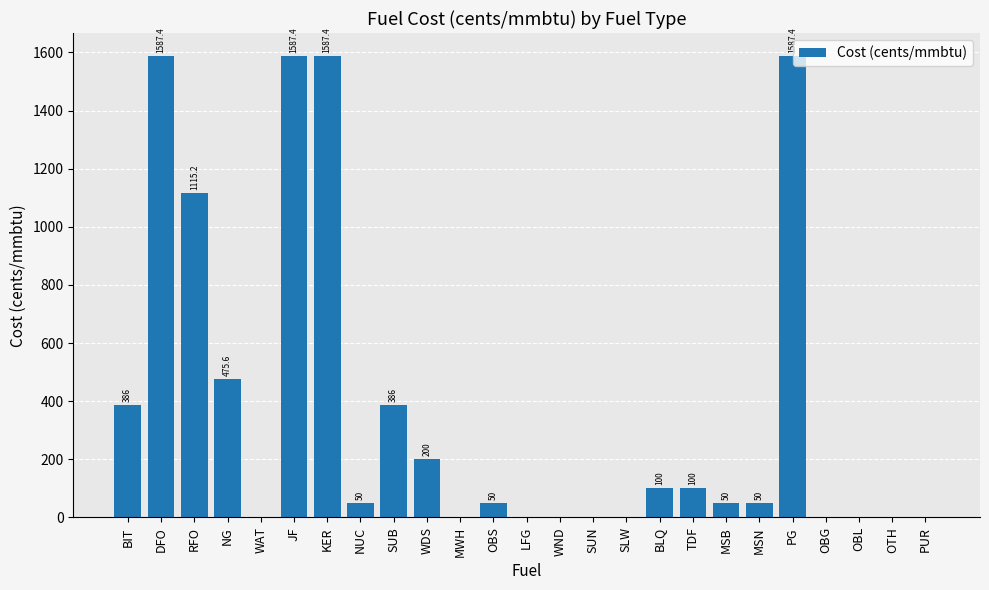

Are the bars horizontal?

No